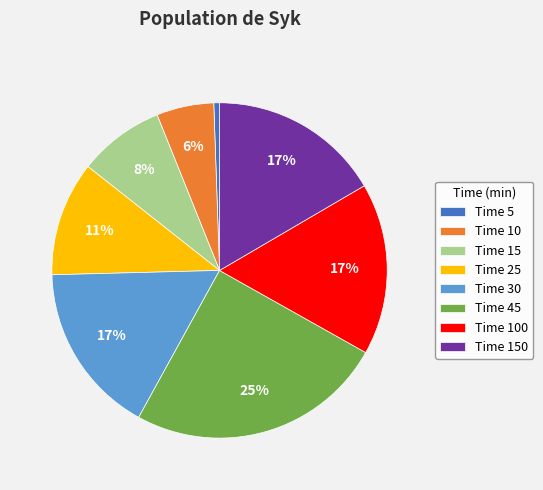

How many slices are in this pie chart?

8